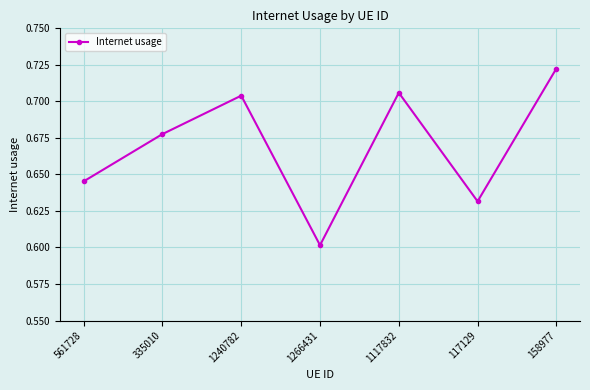

How many points are lower than both their immediate neighbors (excluding endpoints)?

2